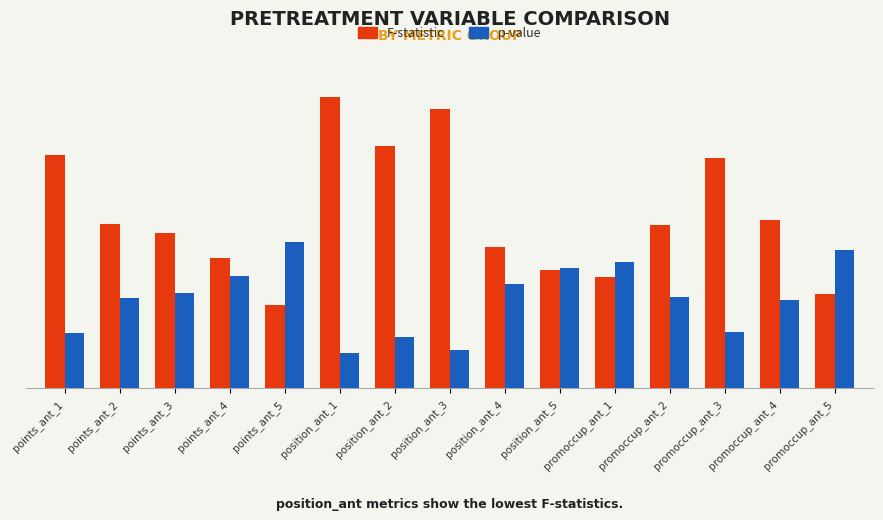

Are the bars horizontal?

No